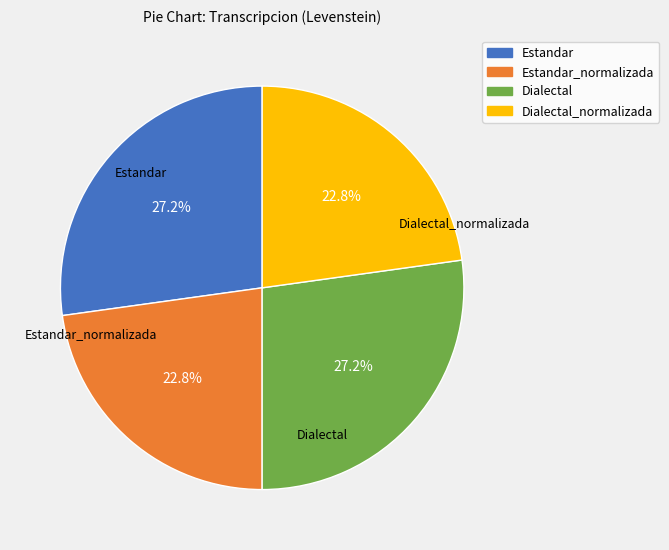

Is there any slice that represents more than half of the pie?

No